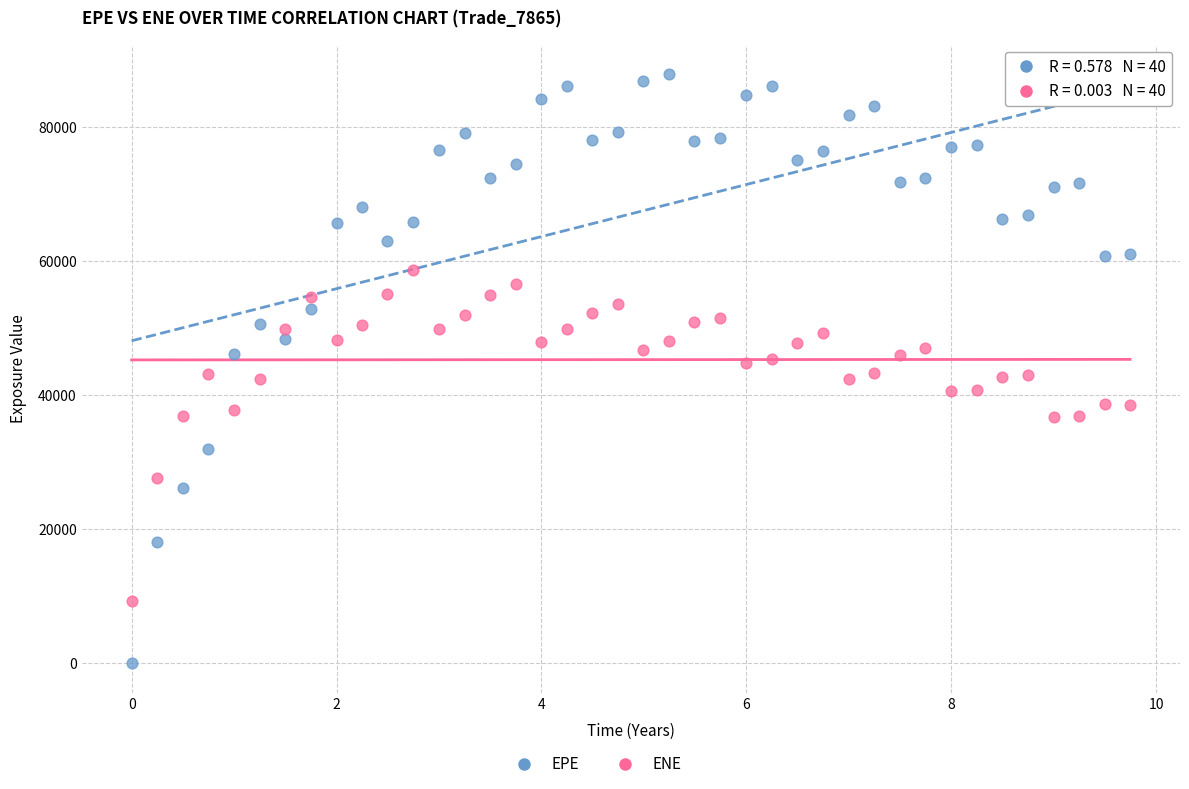

Which series reaches the minimum Y coordinate?

EPE